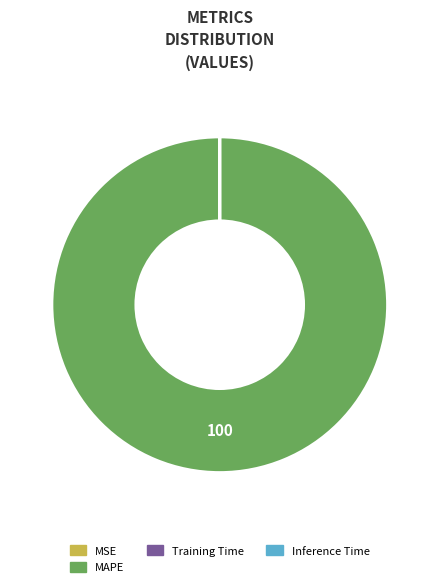

The MAPE slice represents 100% of the pie. True or false?

True